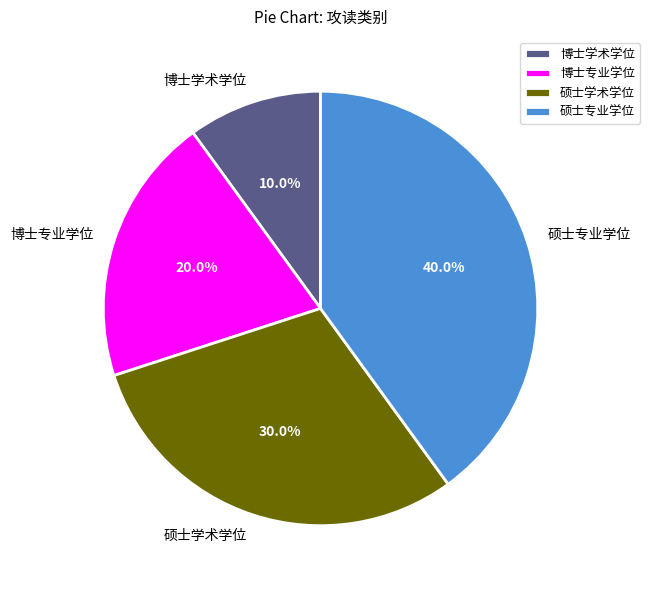

To the nearest percent, what portion does 硕士学术学位 represent?

30%